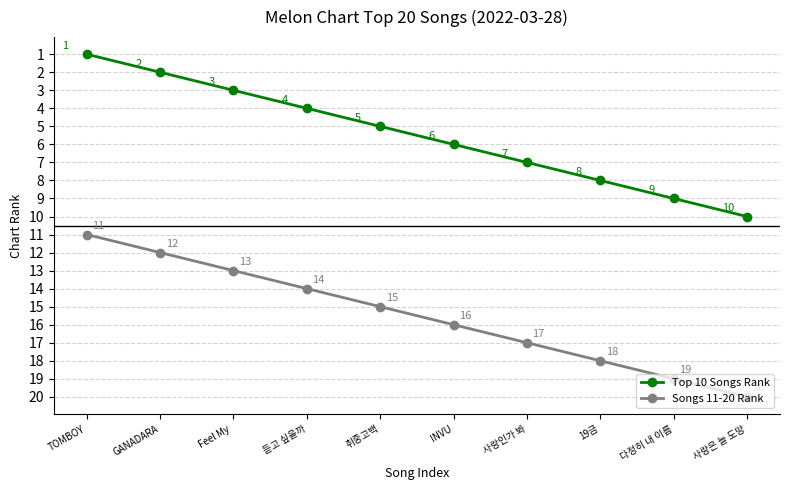

What is the maximum value shown in the chart?

20